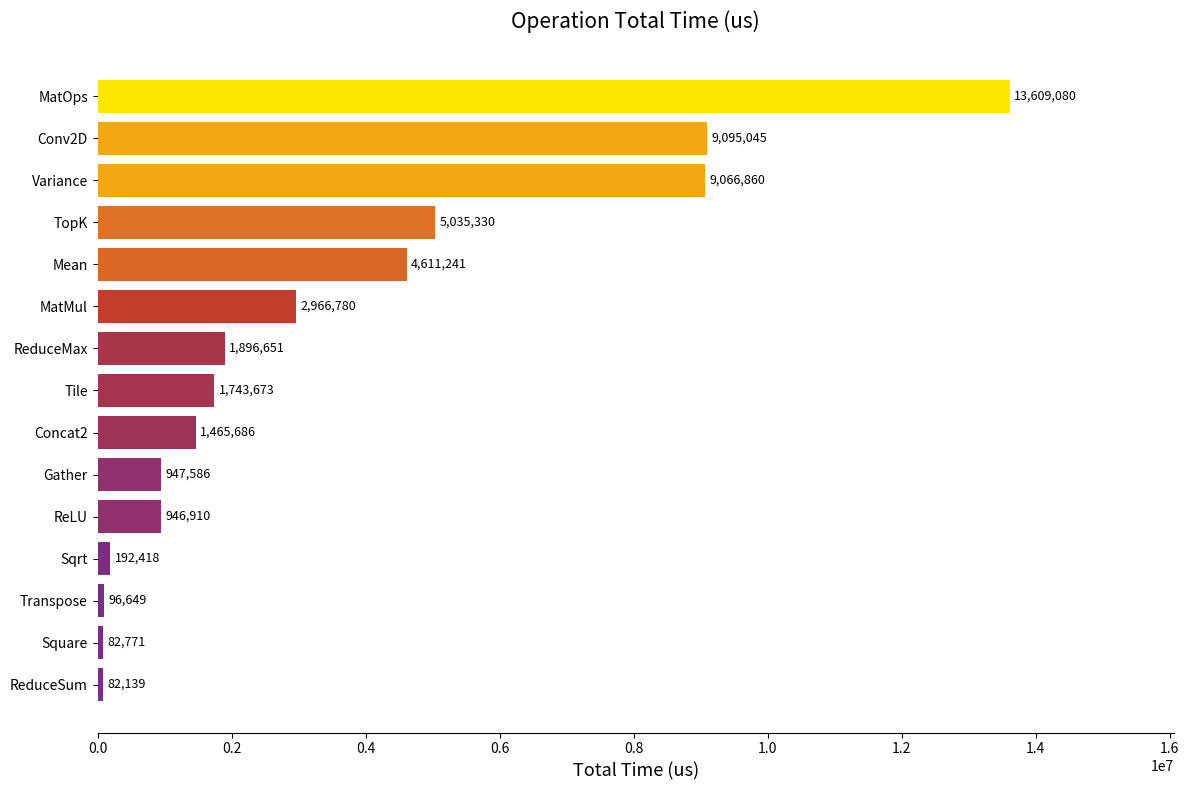

The value at Variance is 4315495. True or false?

False